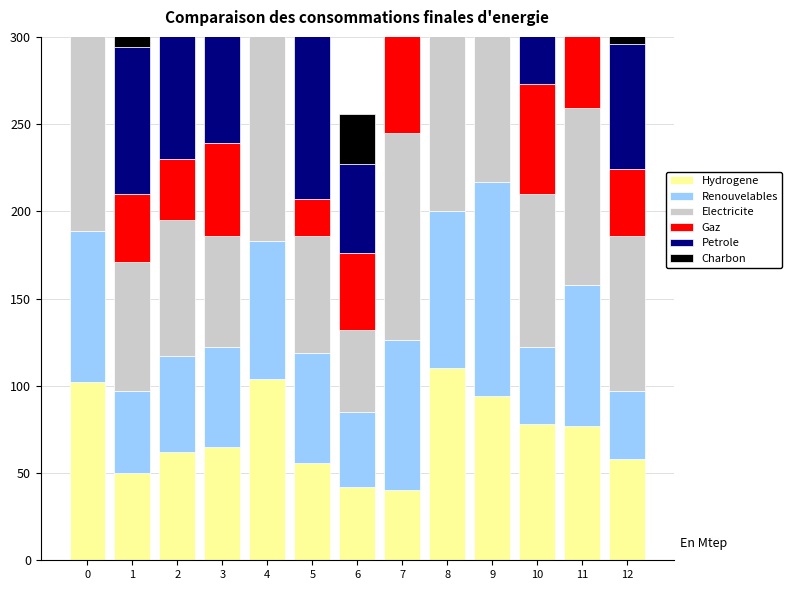

The Charbon series shows 56 at 10. True or false?

True